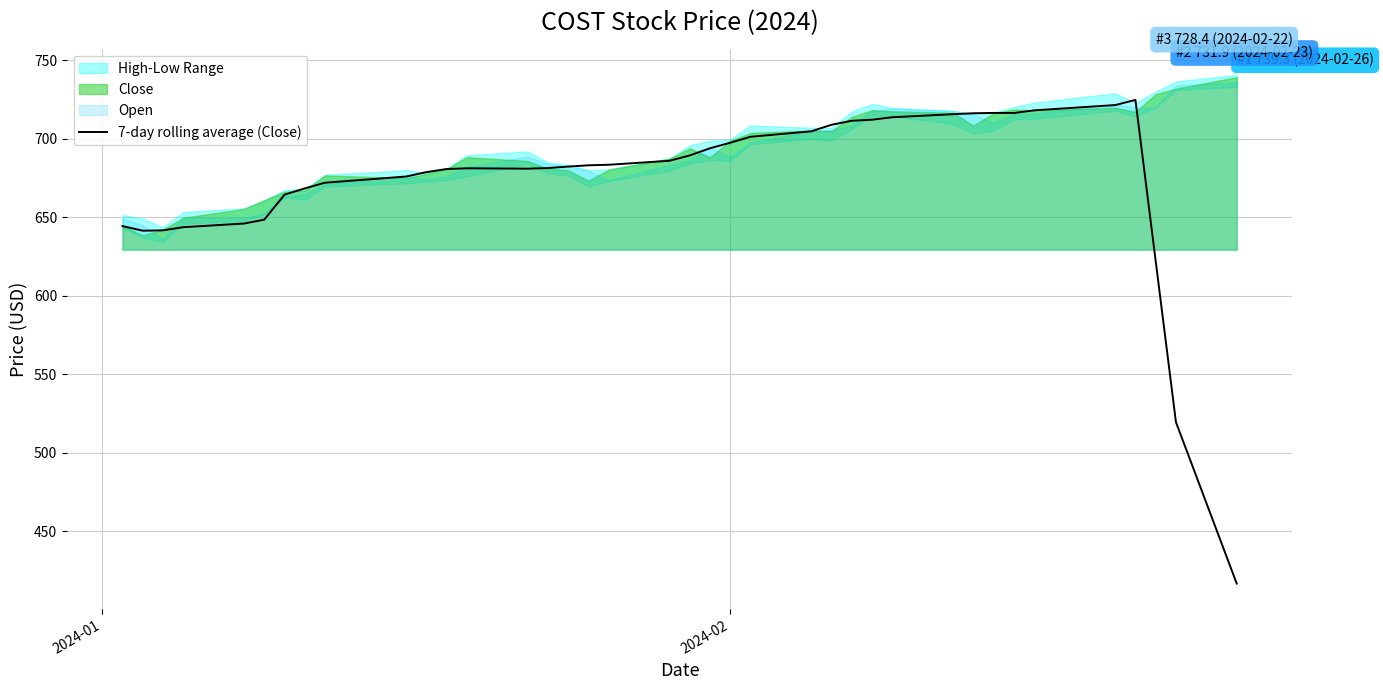

What is the maximum value for 7-day rolling average (Close)?

724.8